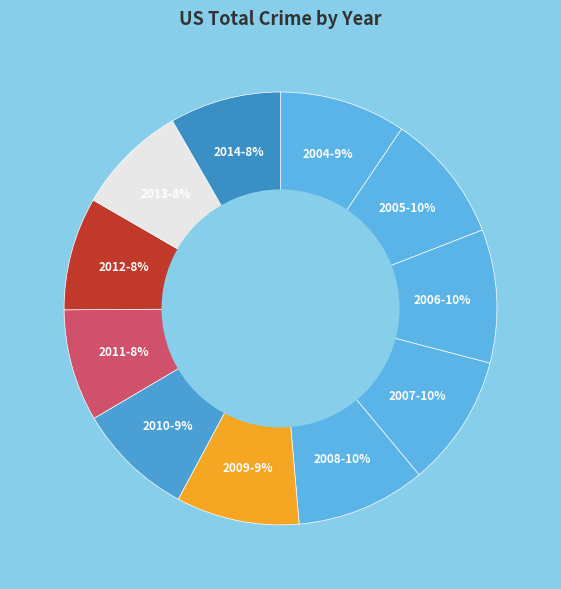

To the nearest percent, what is the average slice percentage?

9%